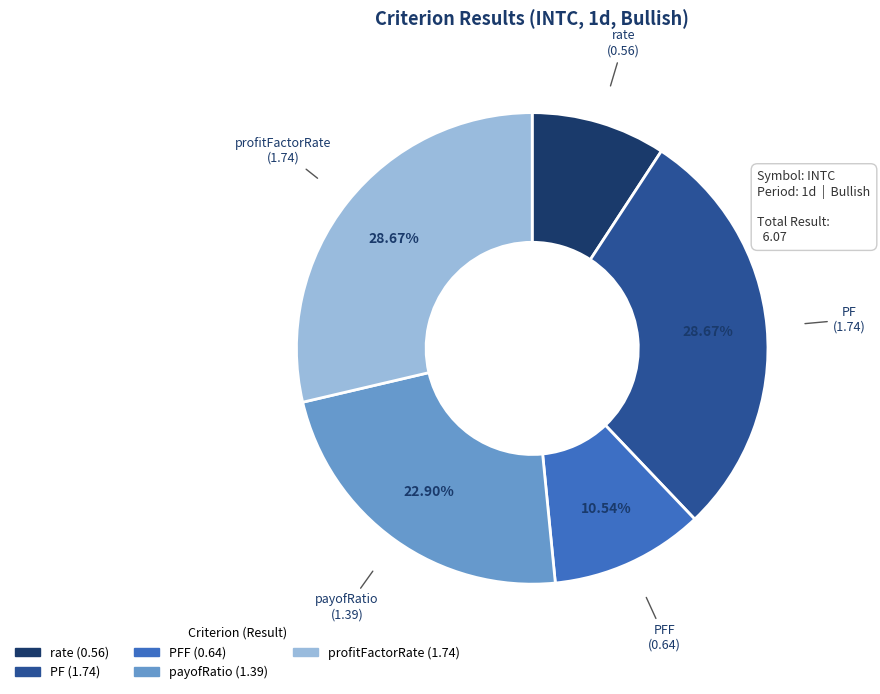

To the nearest percent, what portion does profitFactorRate represent?

29%